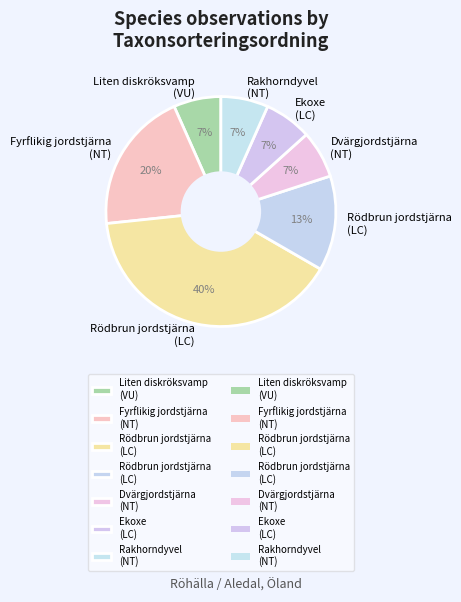

Does any single category account for the majority?

No